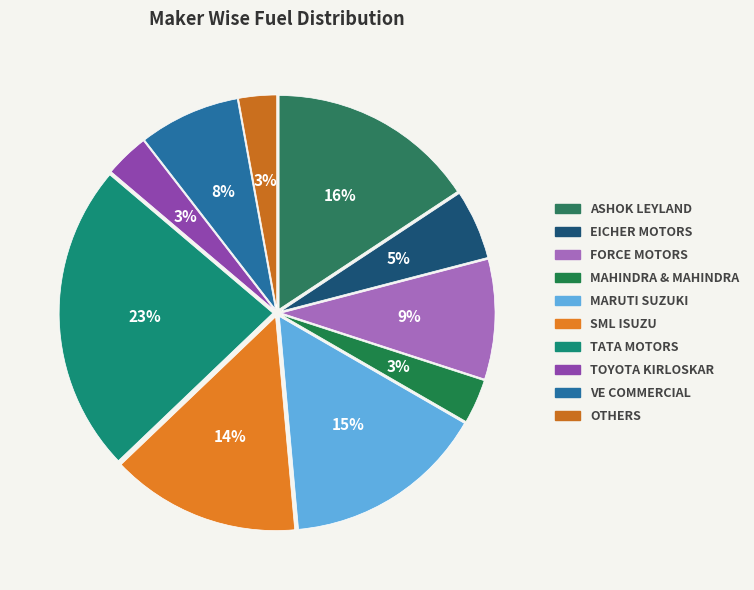

How many segments does this pie chart have?

10